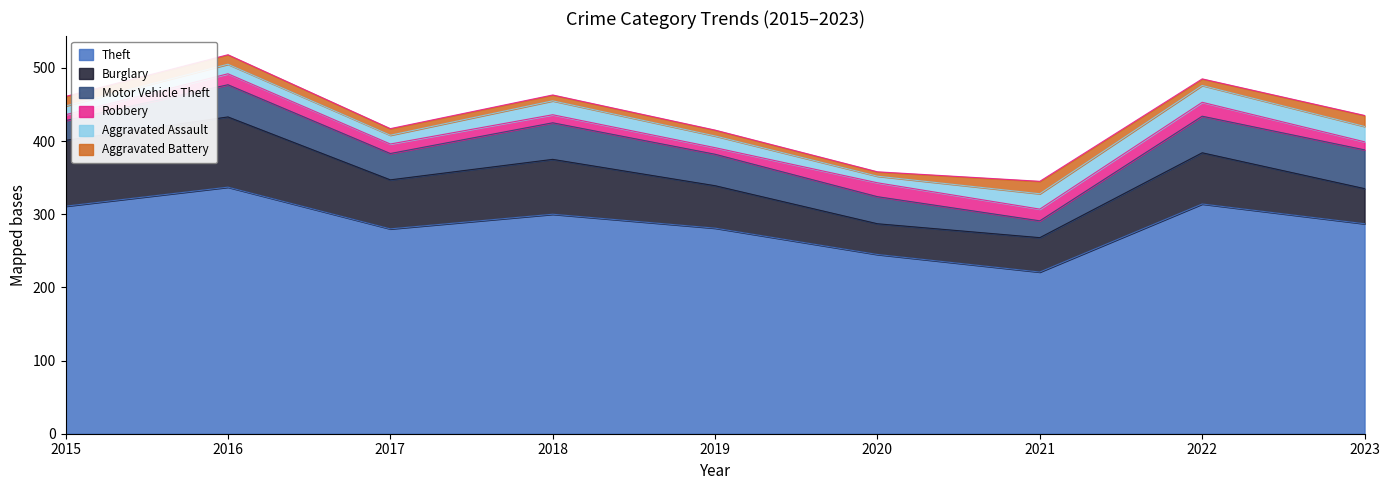

True or false: Burglary and Robbery cross at least once.

False